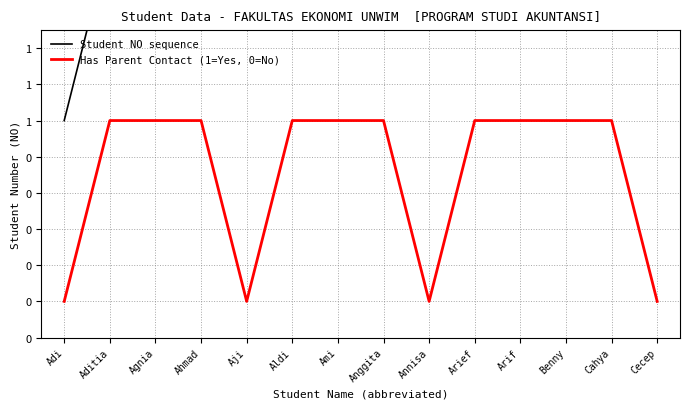

What is the total value across all series at Cecep?

14